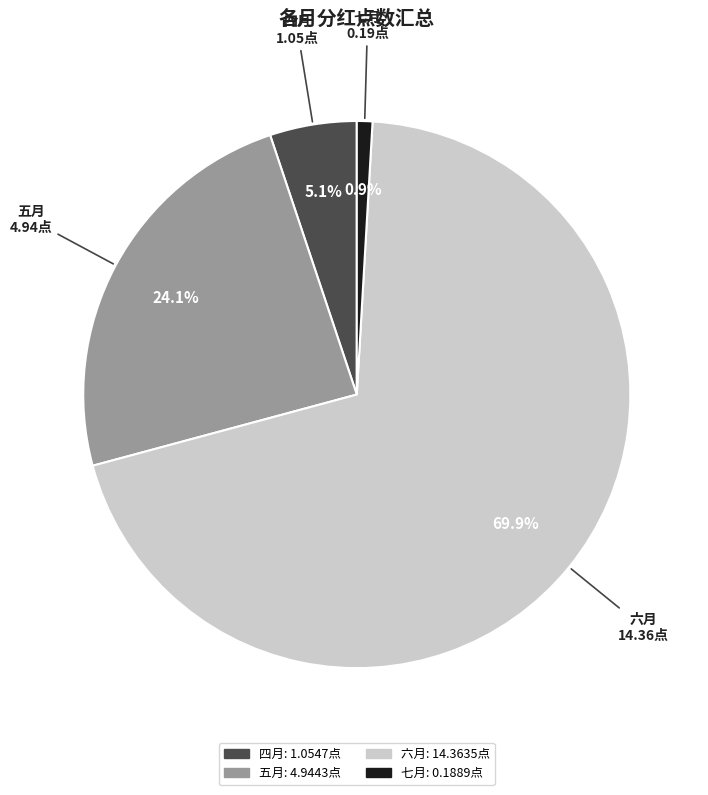

To the nearest percent, what portion does 七月 represent?

1%